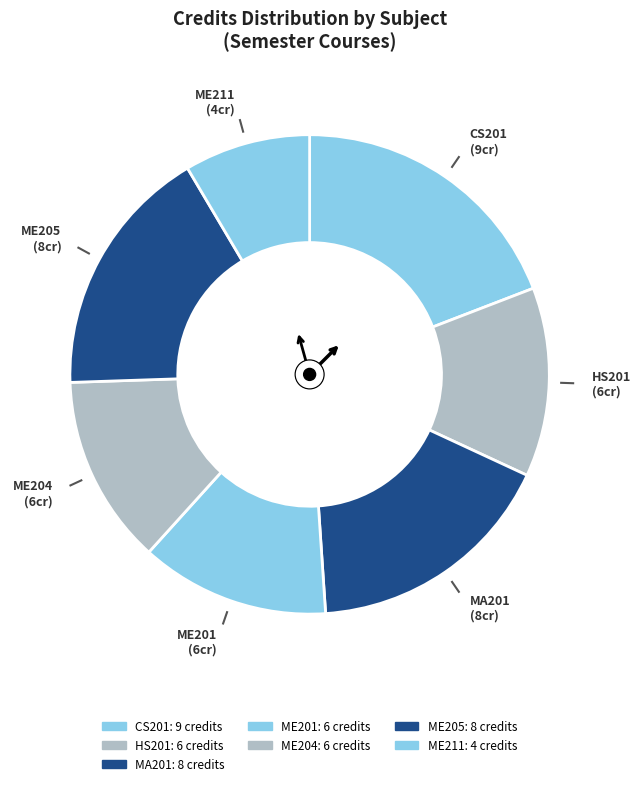

How many slices are in this pie chart?

7